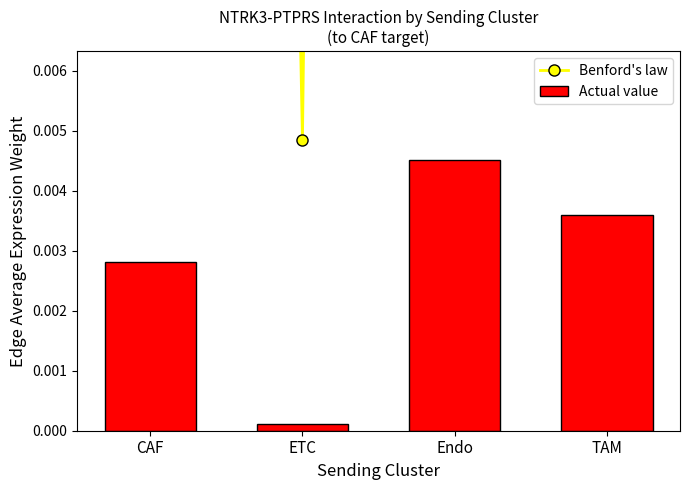

Rank the categories by Actual value value from lowest to highest.

ETC, CAF, TAM, Endo